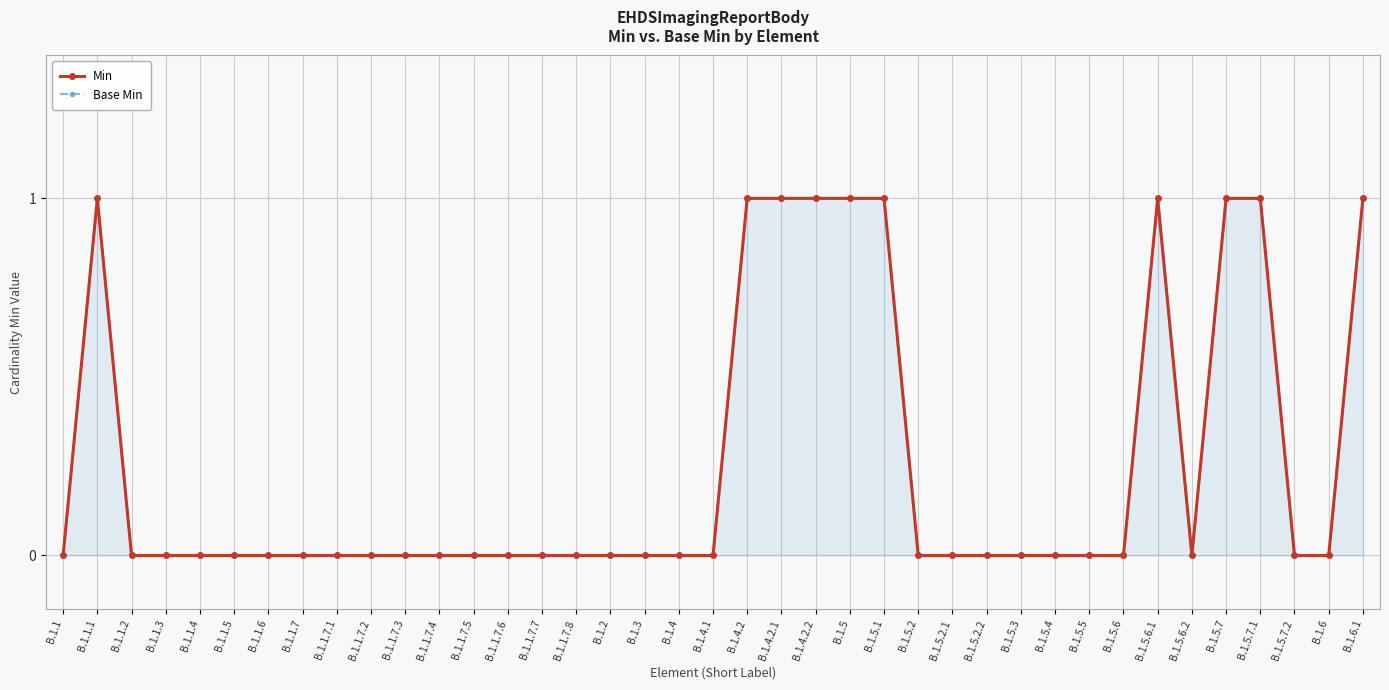

The Base Min series shows 0 at B.1.1.7.6. True or false?

True